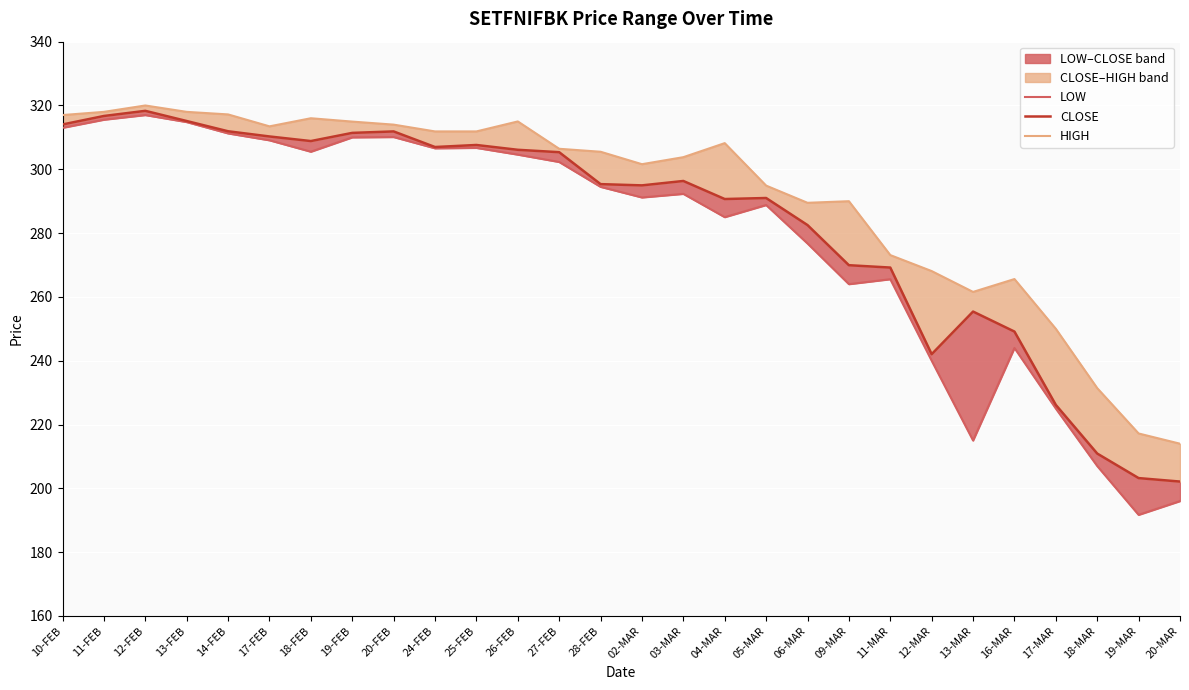

What is the difference between the CLOSE values at 09-MAR and 24-FEB?

37.0